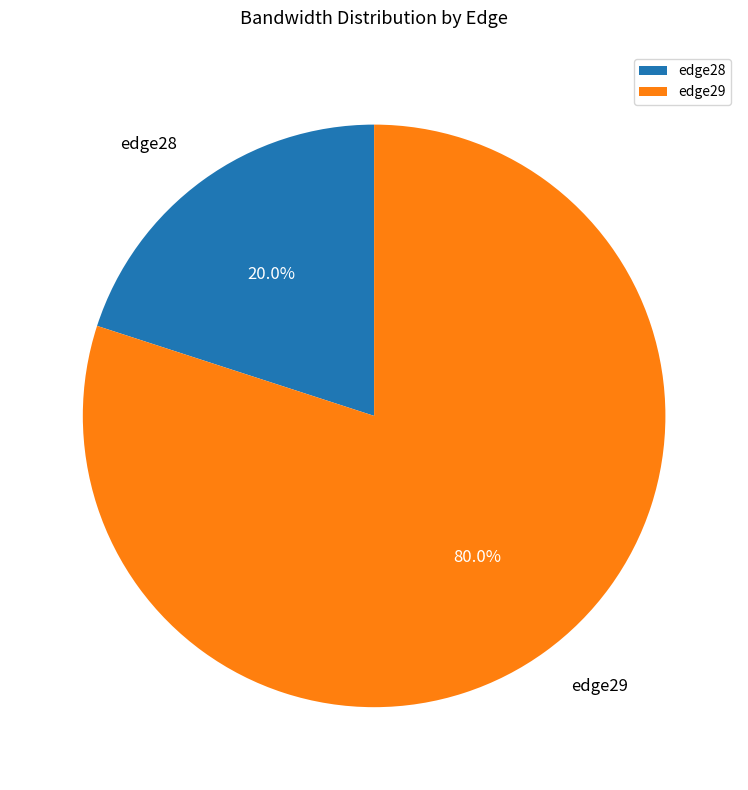

To the nearest percent, what is the average slice percentage?

50%